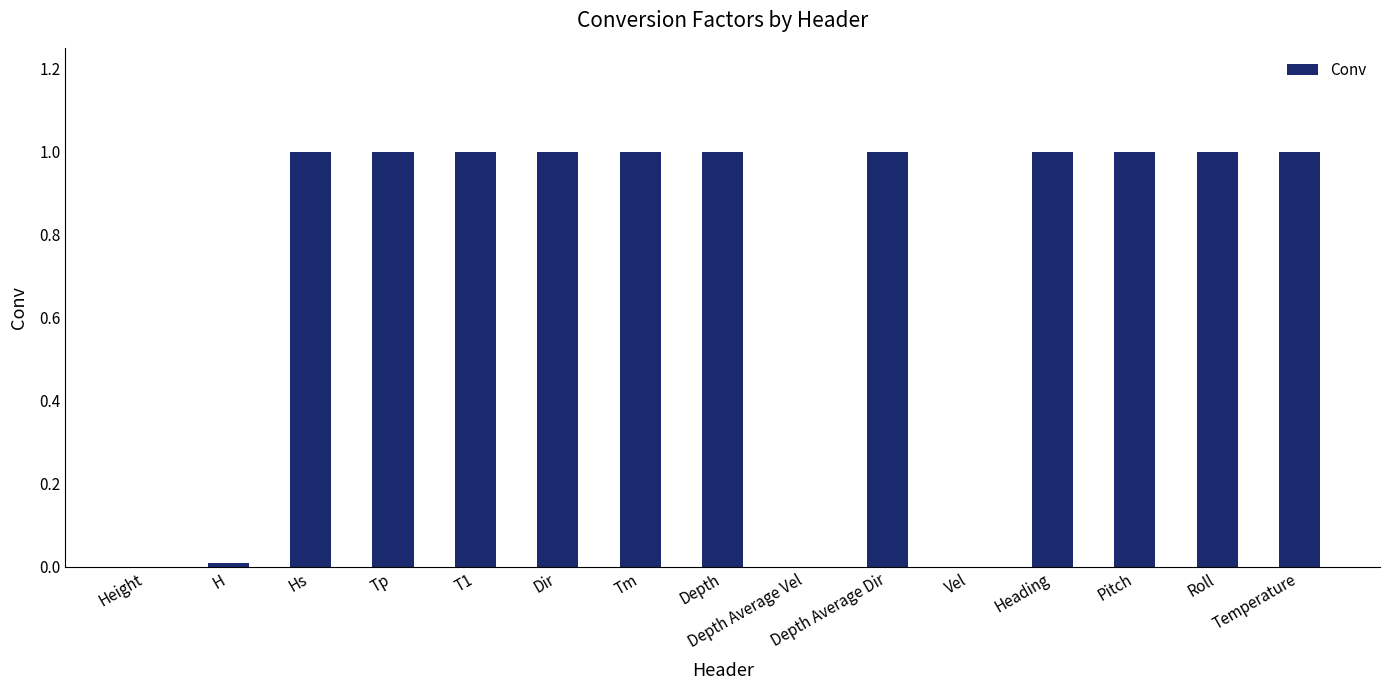

True or false: the data shows 1.0 at Tm.

True